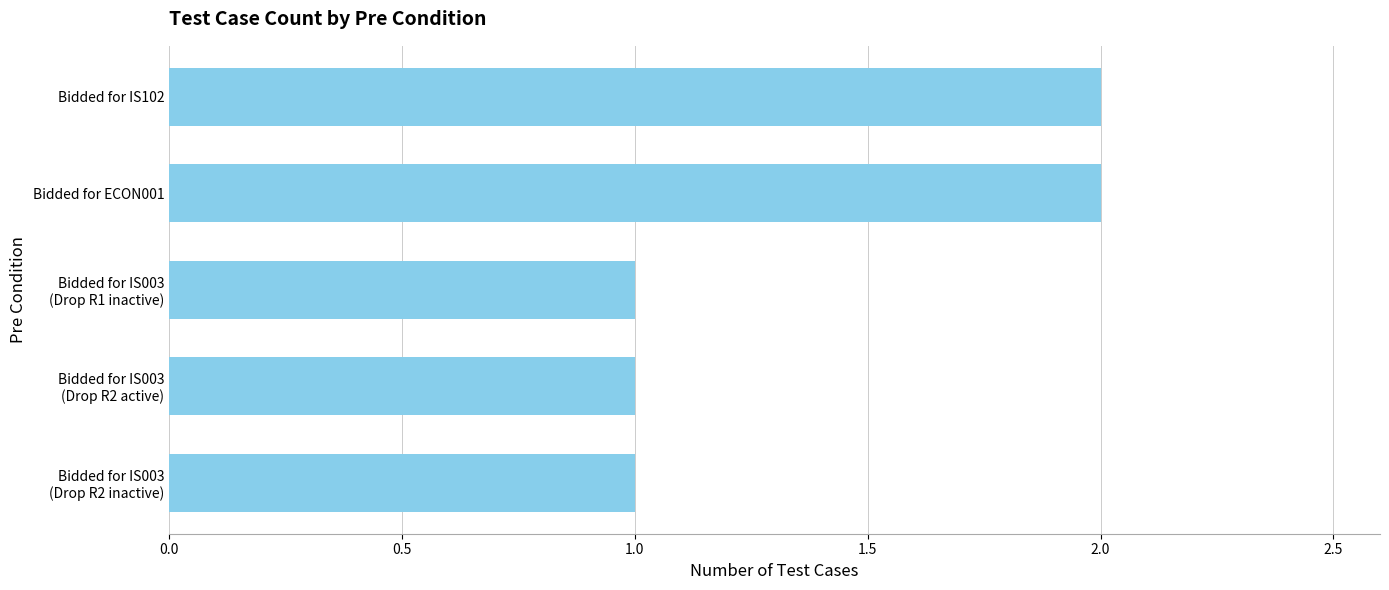

What is the value of the 3rd bar from the top?

1